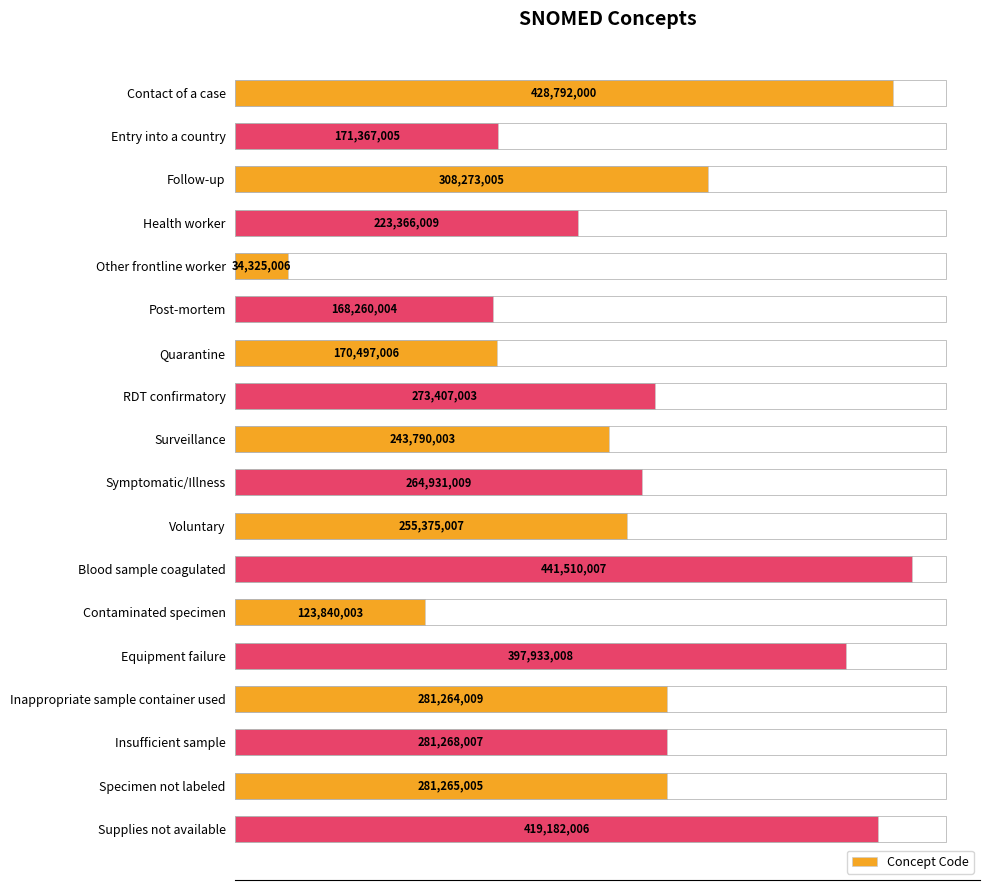

Does the chart contain any negative values?

No